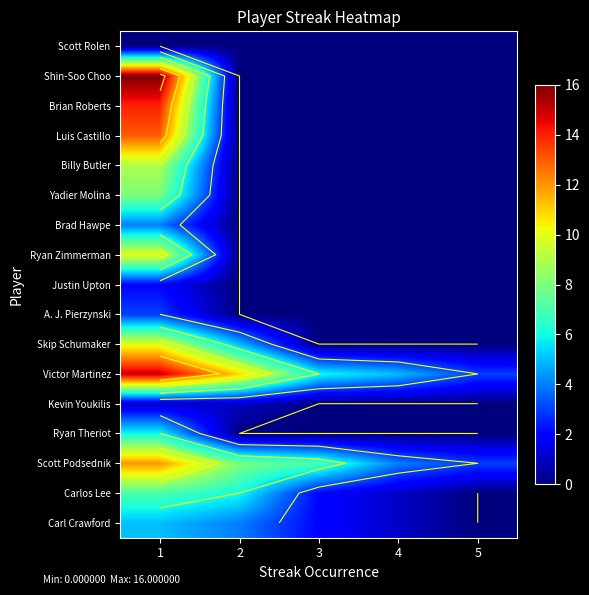

How many categories are shown in the chart?

5